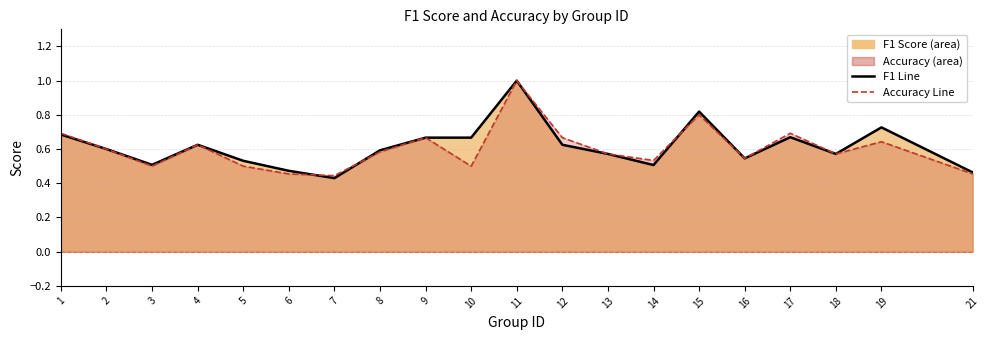

What is the total value across all series at 18?

1.1